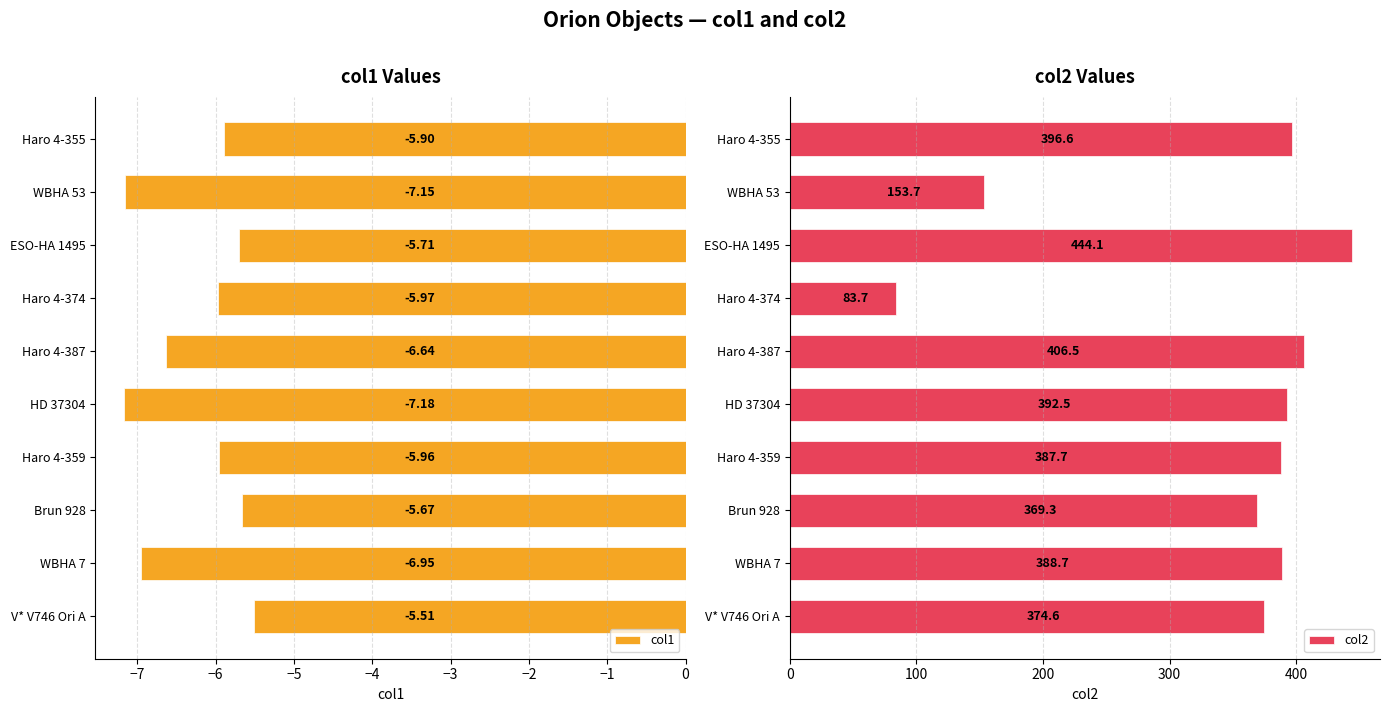

What are all the series names shown in the legend?

col1, col2